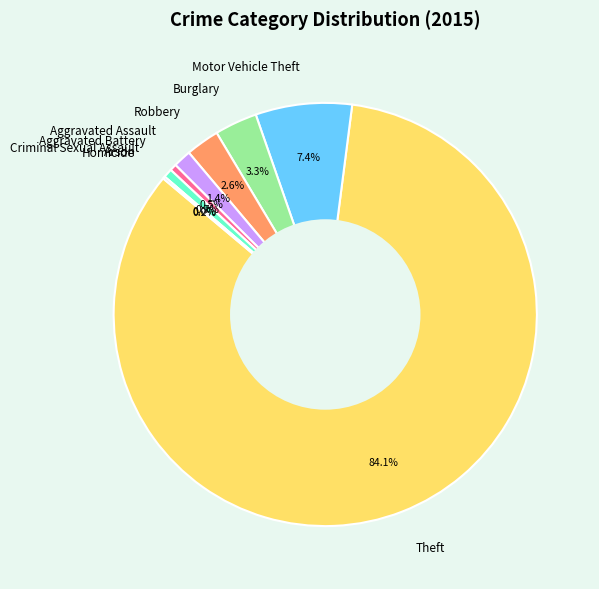

Count the number of slices in the pie.

9